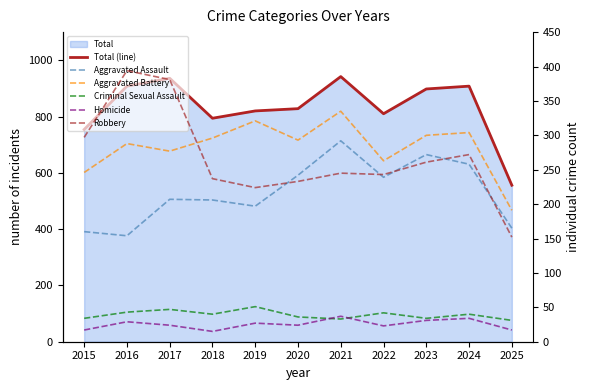

Where is the first local maximum for Total (line)?

2017